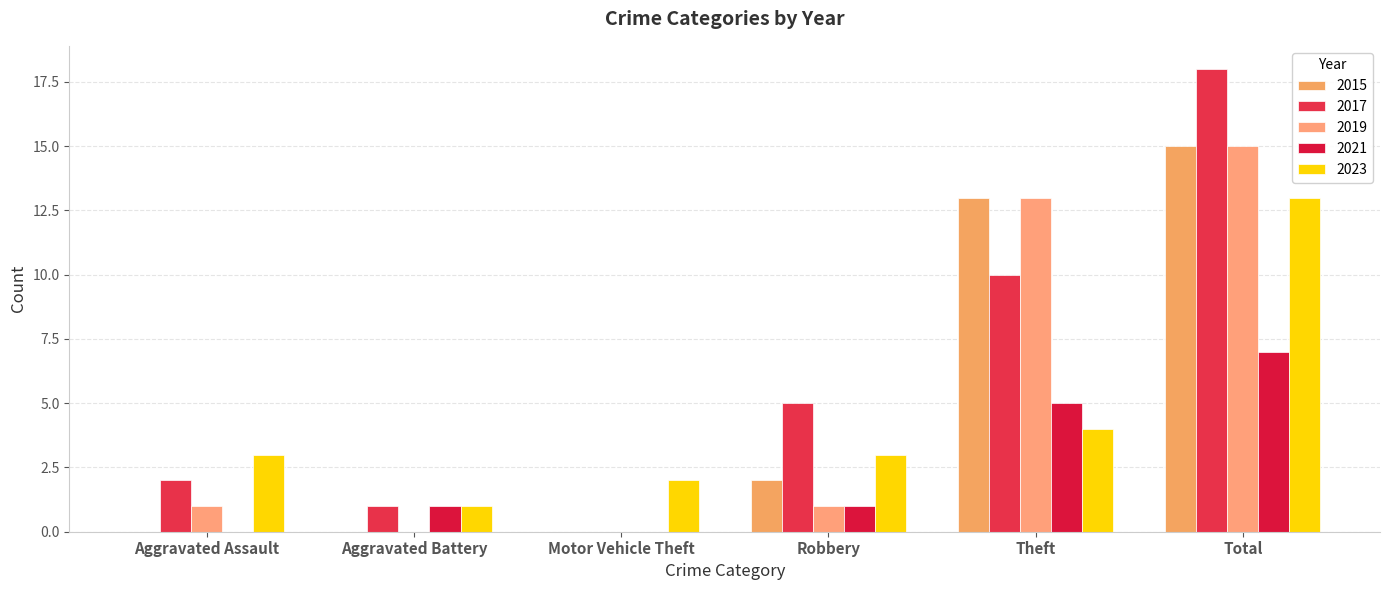

What is the sum of all 2023 values?

26